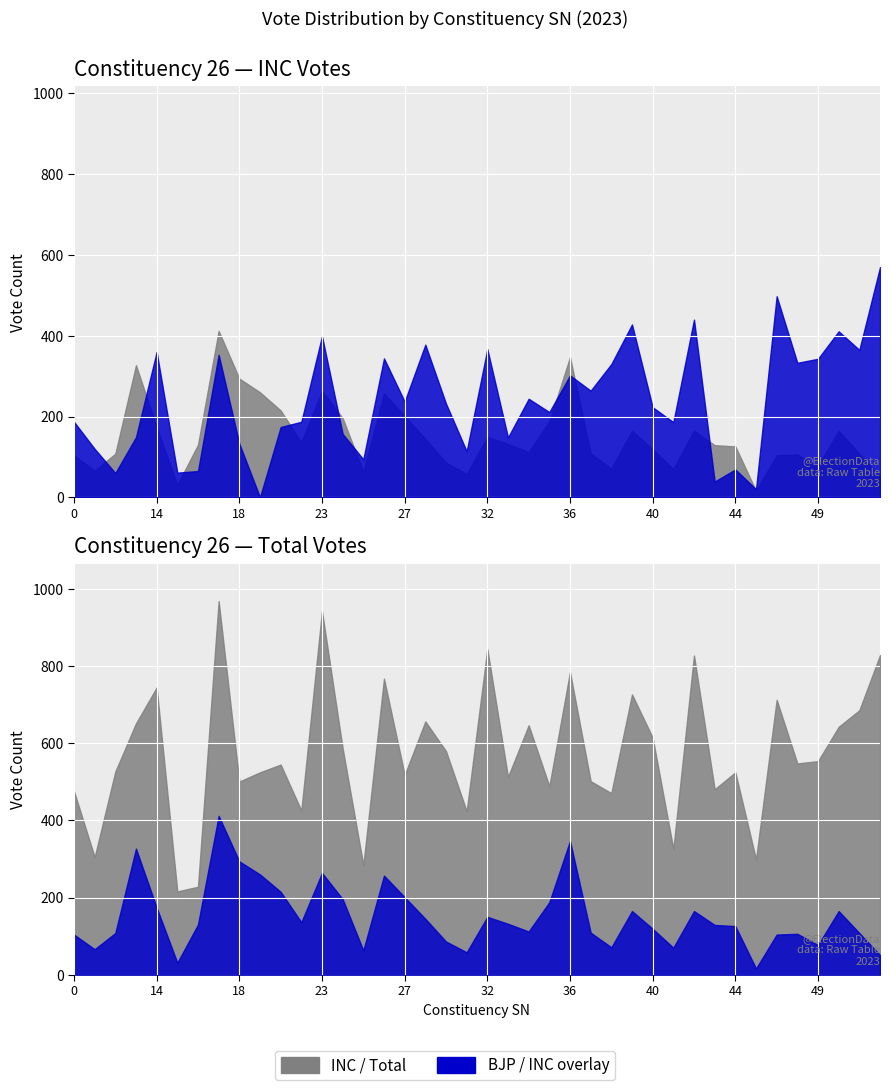

At which label is INC closest to 214?

21